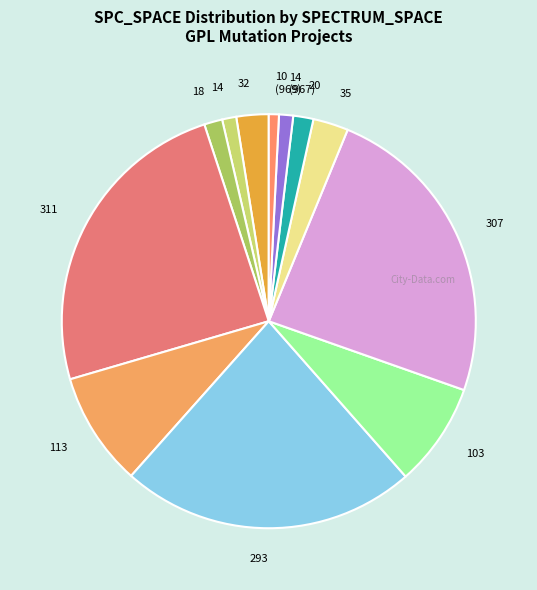

Is there any slice that represents more than half of the pie?

No